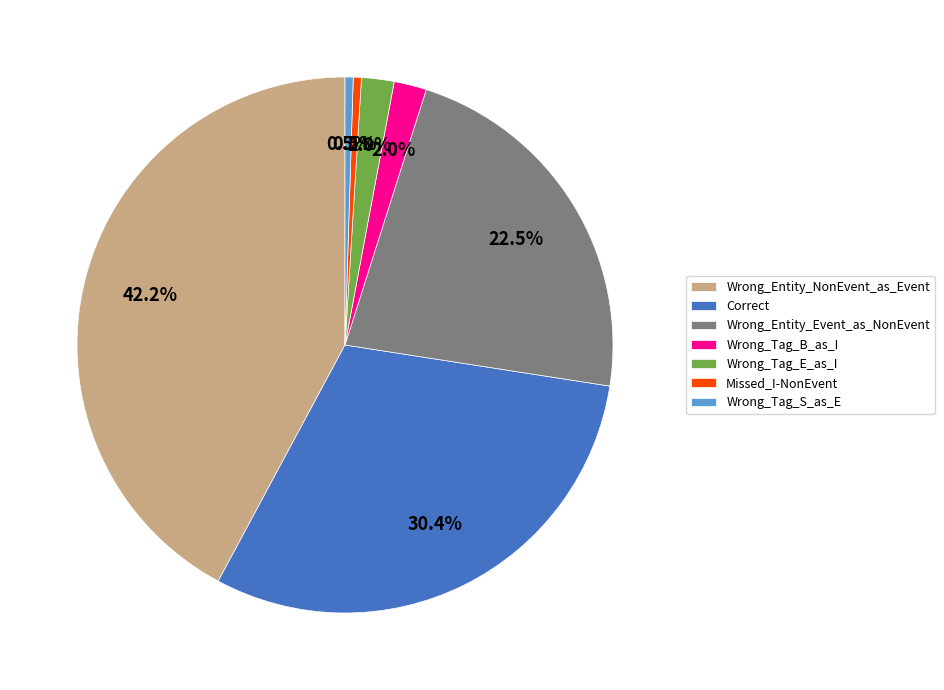

Combined, what portion of the pie is Correct and Wrong_Tag_E_as_I?

32.4%